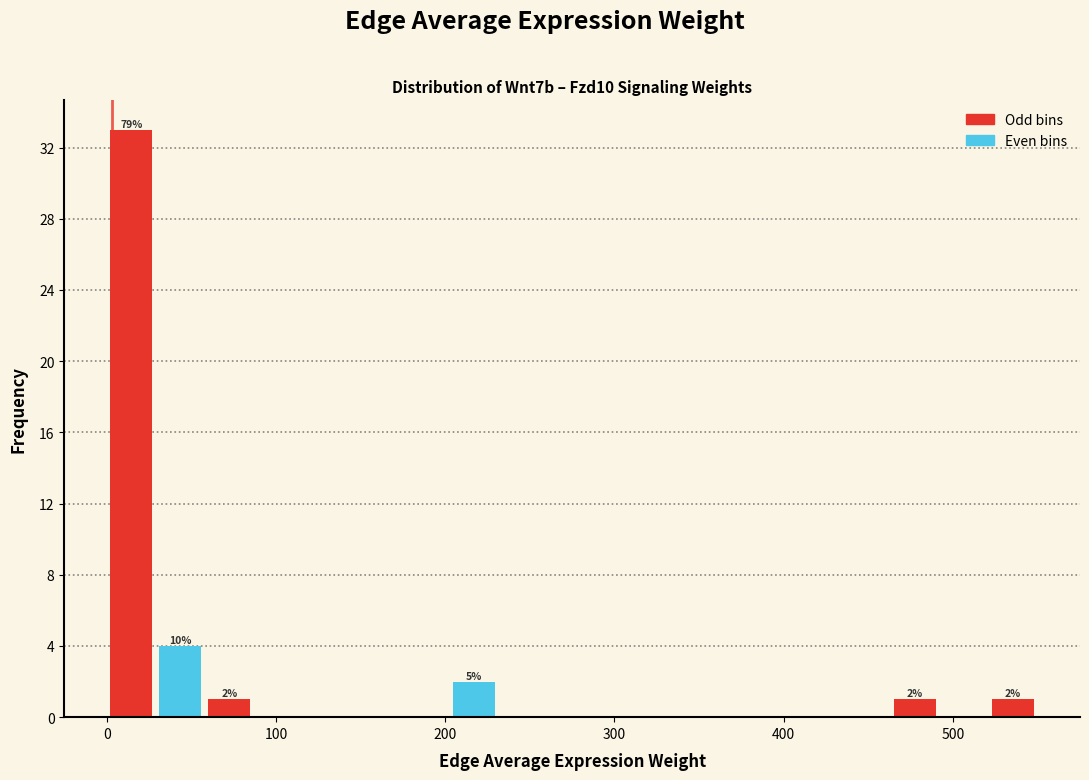

Around what value on the x-axis is the tallest bar? Give the approximate position of its centre, as read against the axis.

10